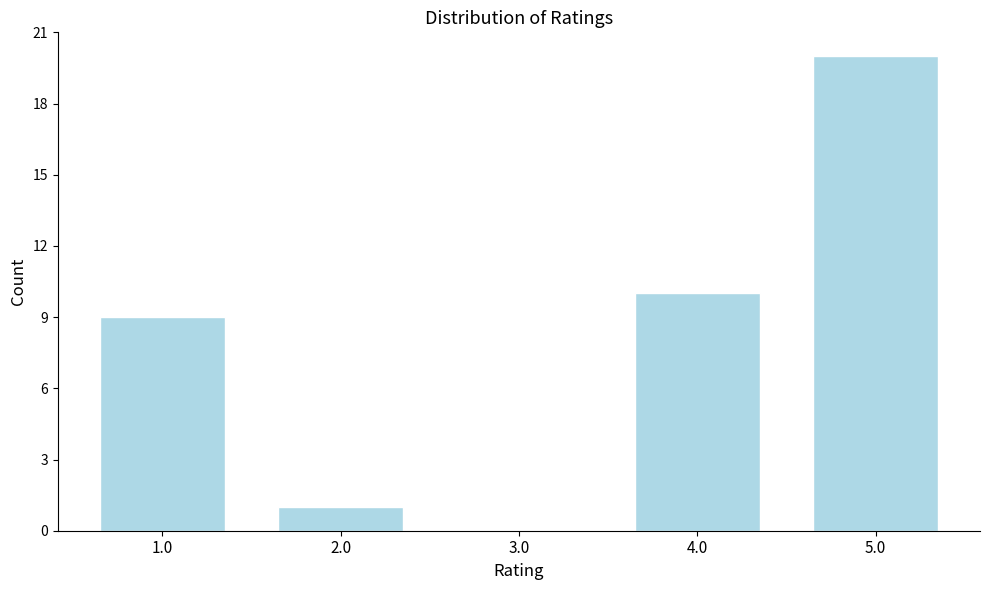

Reading left to right, list all the values displayed in this chart.

1.0=9	2.0=1	3.0=0	4.0=10	5.0=20